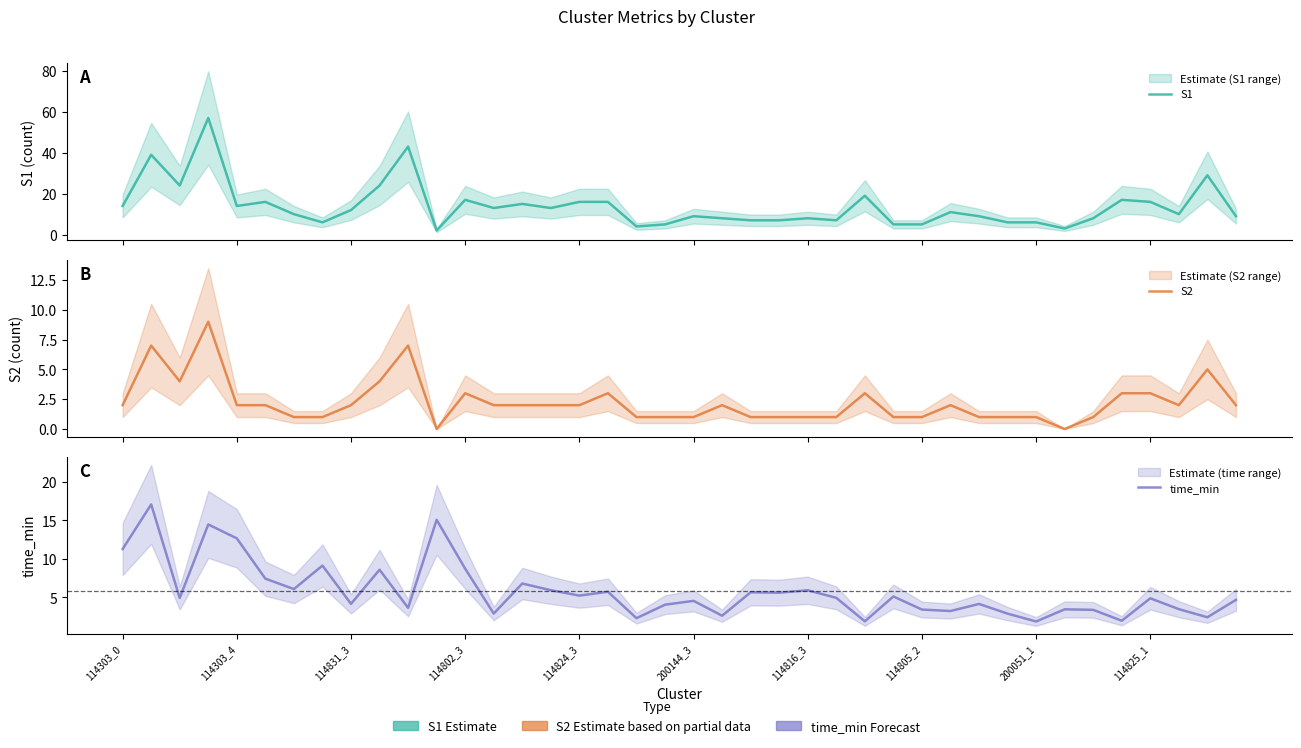

What is the maximum value shown in the chart?

57.0